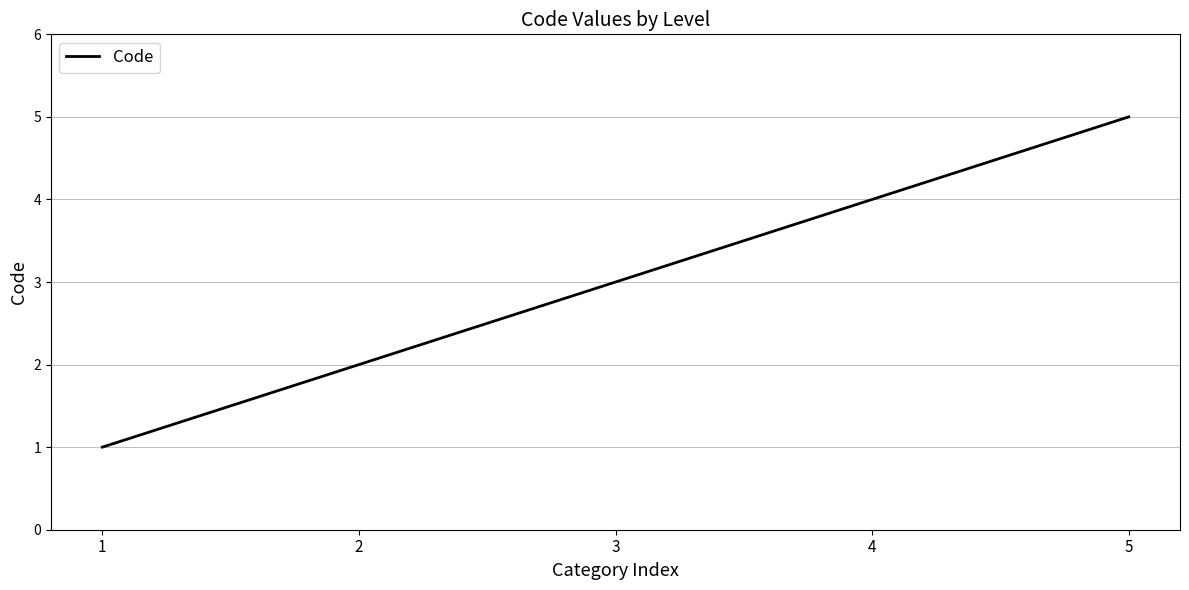

At which category does the chart reach its peak across all series?

5